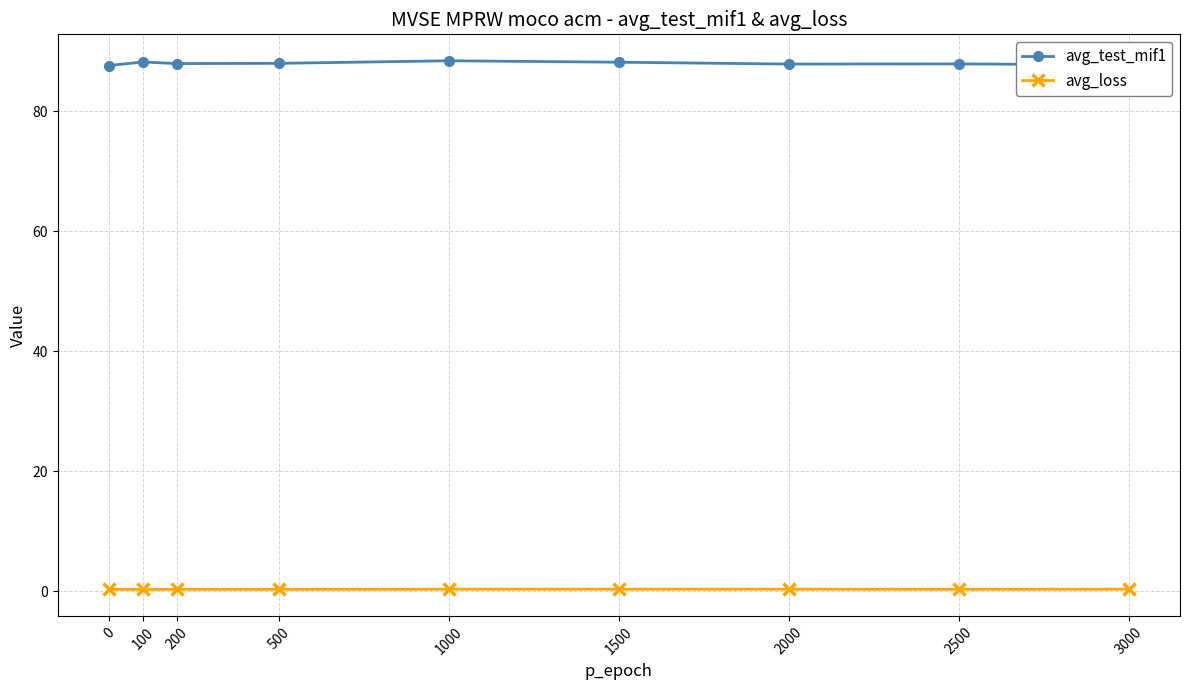

True or false: avg_loss and avg_test_mif1 intersect in this chart.

False